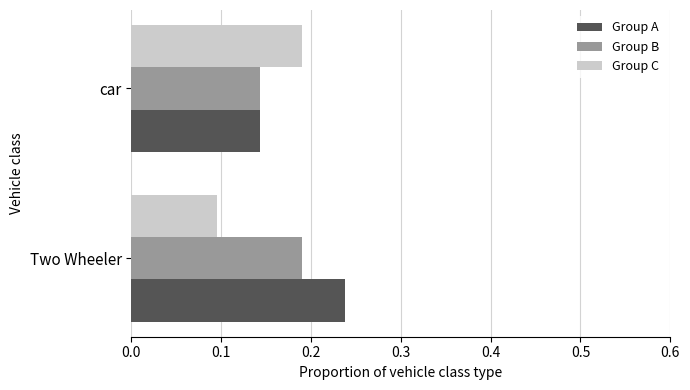

The value of Group C at Two Wheeler is 0.0. True or false?

False